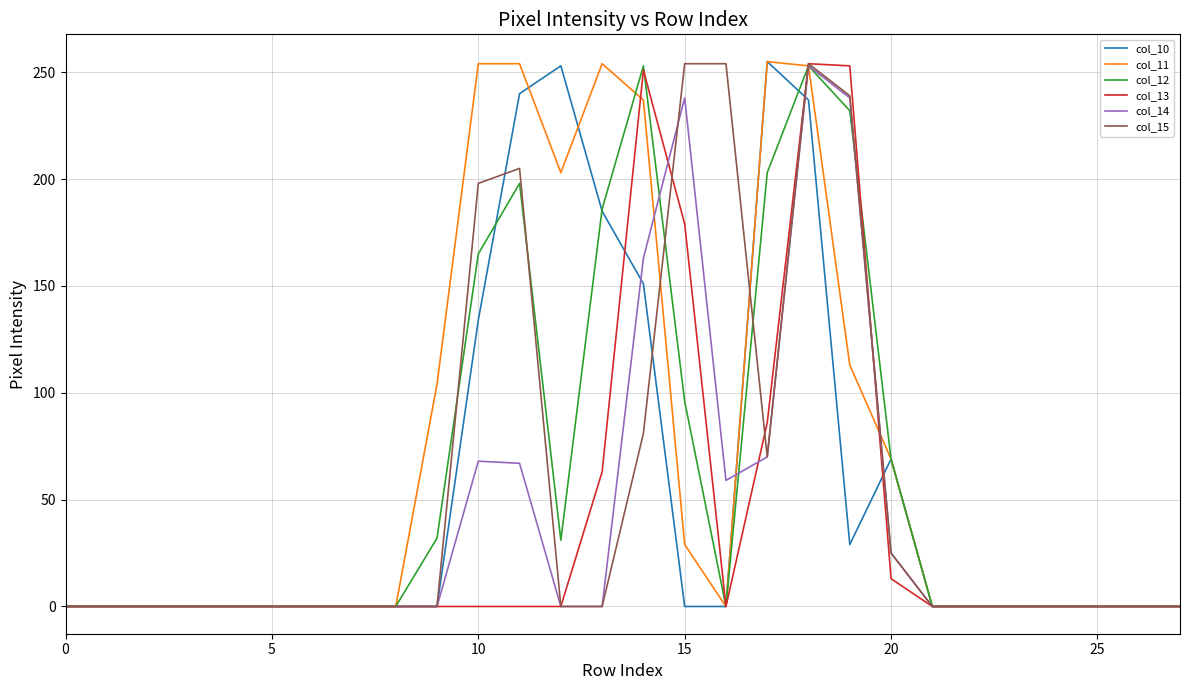

Reading left to right, list all the values displayed in this chart.

col_10: 0	0	0	0	0	0	0	0	0	0	134	240	253	185	151	0	0	255	237	29	69	0	0	0	0	0	0	0
col_11: 0	0	0	0	0	0	0	0	0	104	254	254	203	254	237	29	0	255	253	113	69	0	0	0	0	0	0	0
col_12: 0	0	0	0	0	0	0	0	0	32	165	198	31	186	253	96	0	203	253	232	69	0	0	0	0	0	0	0
col_13: 0	0	0	0	0	0	0	0	0	0	0	0	0	63	251	179	0	86	254	253	13	0	0	0	0	0	0	0
col_14: 0	0	0	0	0	0	0	0	0	0	68	67	0	0	163	238	59	70	253	238	25	0	0	0	0	0	0	0
col_15: 0	0	0	0	0	0	0	0	0	0	198	205	0	0	81	254	254	70	254	239	25	0	0	0	0	0	0	0